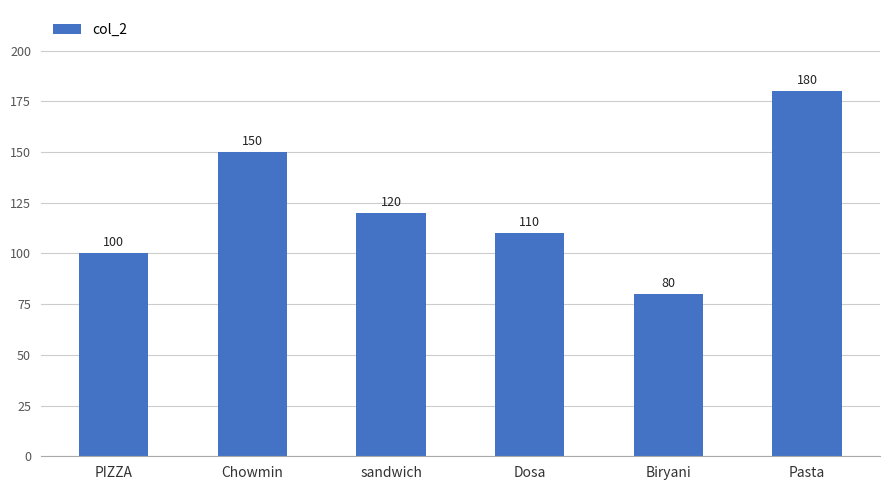

What is the greatest value displayed?

180